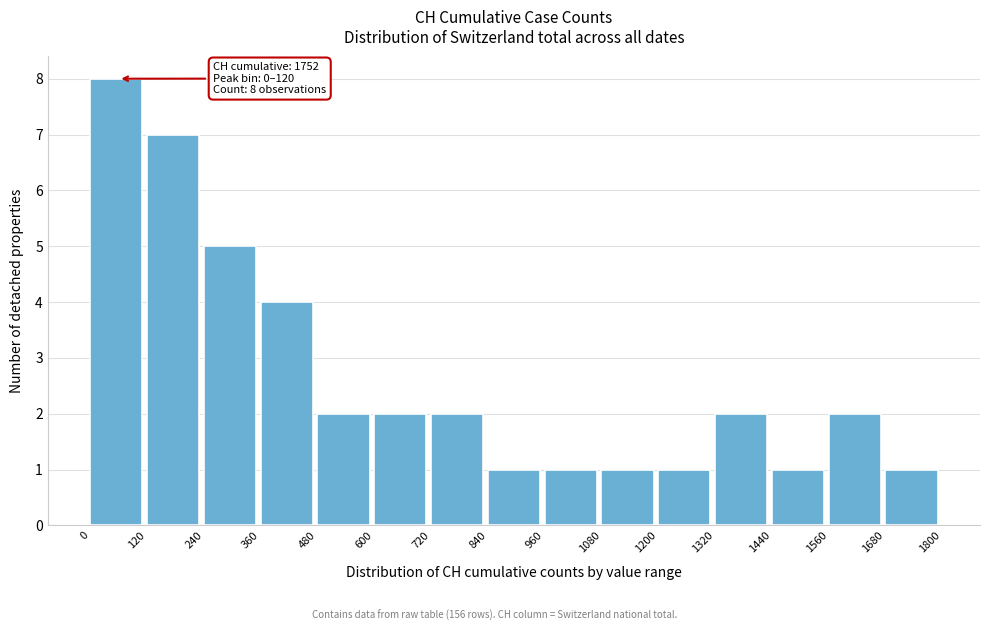

Which range on the x-axis has the tallest bar?

0 to 120